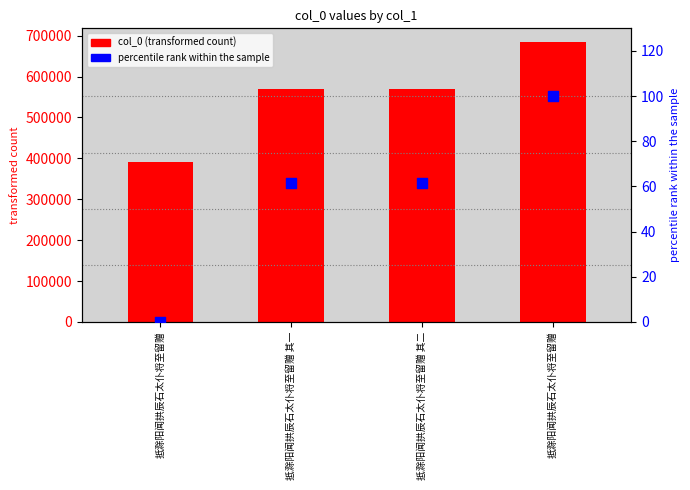

At how many categories does at least one series exceed 413772?

3